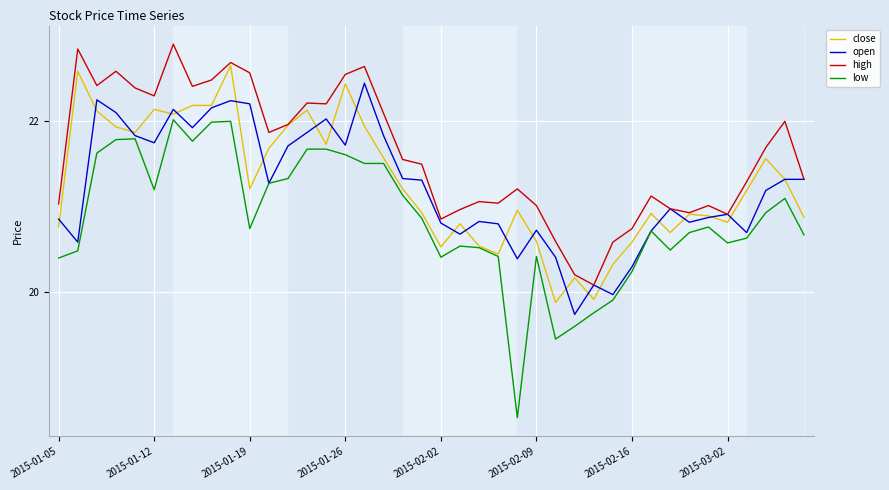

True or false: low and high cross at least once.

False